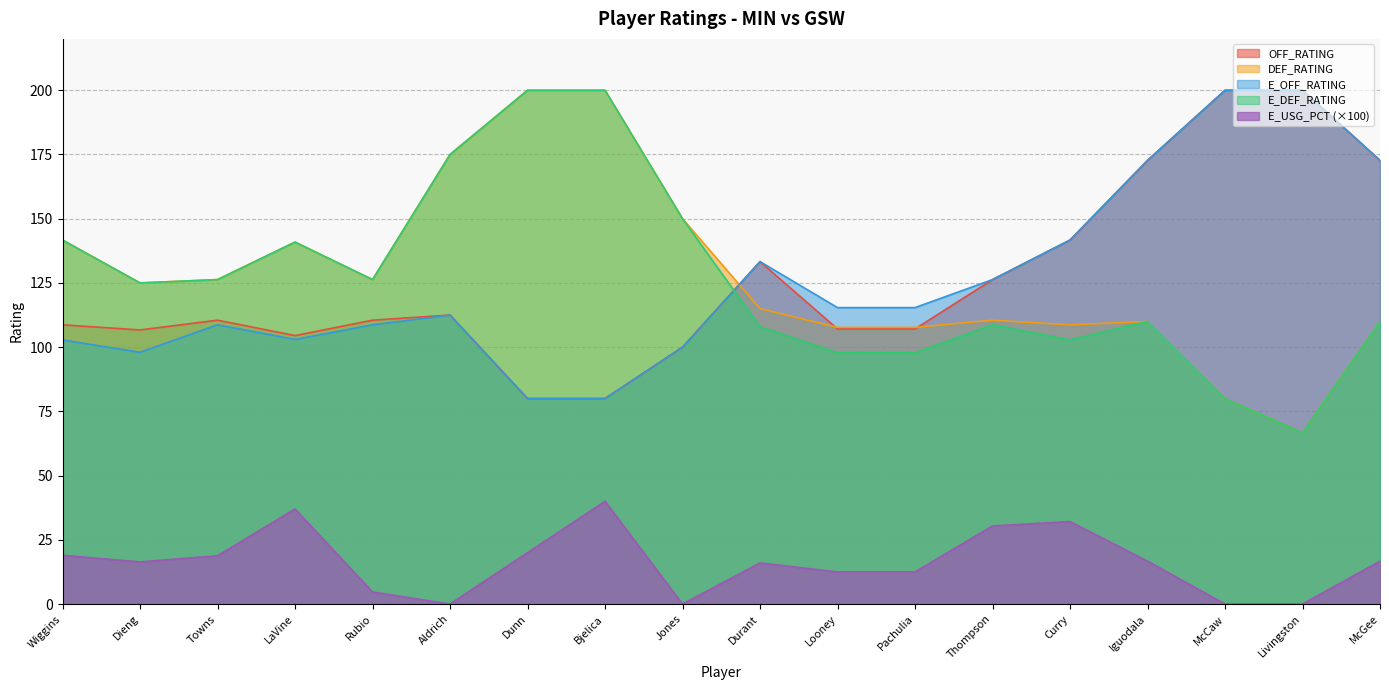

How many lines are shown in the chart?

5